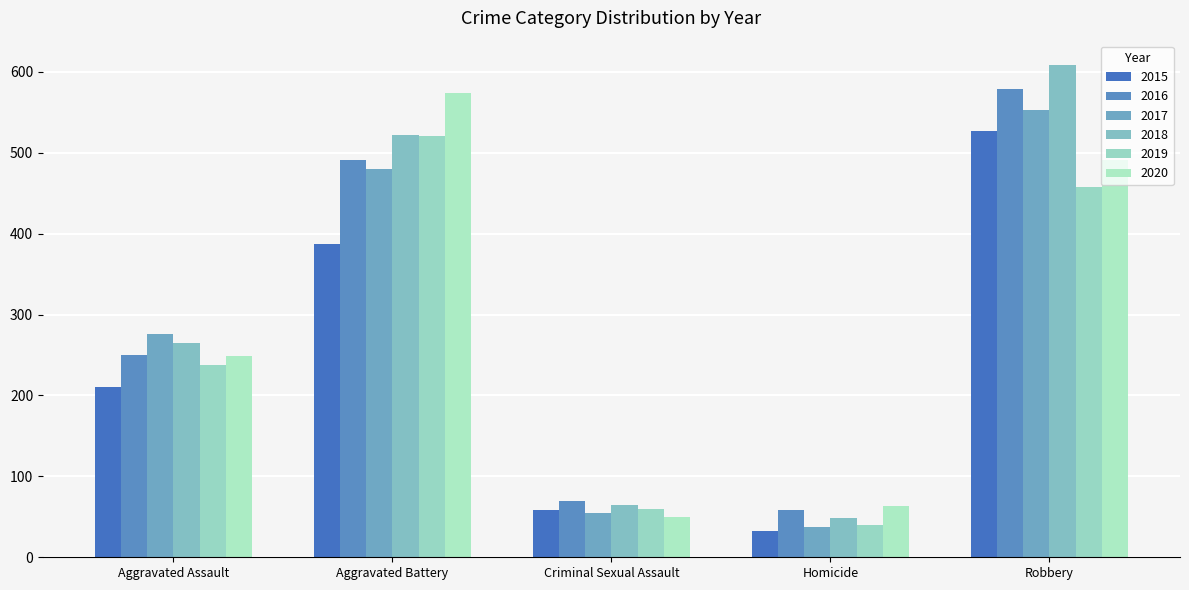

What is the minimum value for 2020?

50